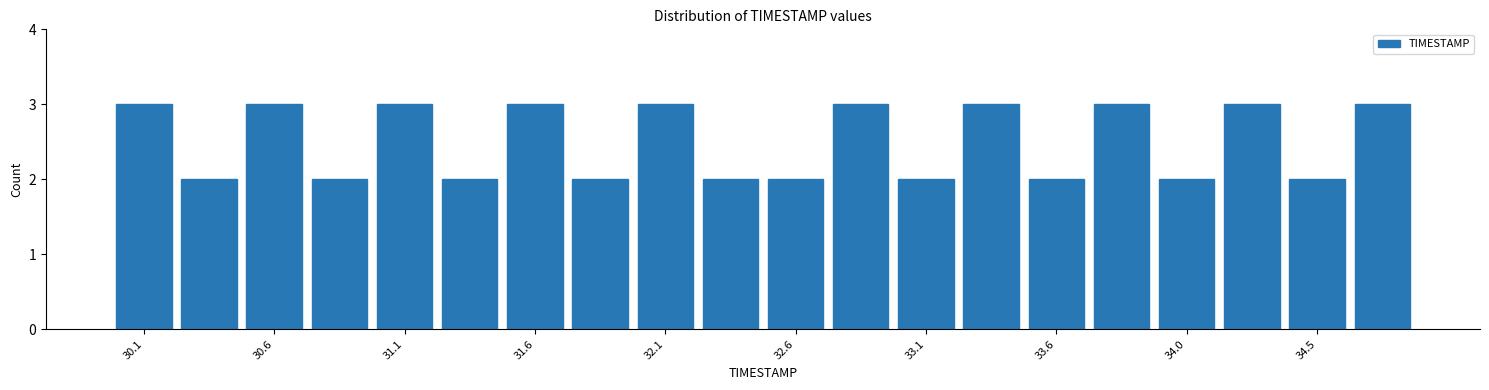

Reading left to right, transcribe this chart: for each bar, give the range it covers on the x-axis and its height. Neither the bar edges nor the heights are printed on the chart, so give them approximately, as read against the axes.

30.000 to 30.245: 3
30.245 to 30.490: 2
30.490 to 30.735: 3
30.735 to 30.980: 2
30.980 to 31.225: 3
31.225 to 31.470: 2
31.470 to 31.715: 3
31.715 to 31.960: 2
31.960 to 32.205: 3
32.205 to 32.450: 2
32.450 to 32.695: 2
32.695 to 32.940: 3
32.940 to 33.185: 2
33.185 to 33.430: 3
33.430 to 33.675: 2
33.675 to 33.920: 3
33.920 to 34.165: 2
34.165 to 34.410: 3
34.410 to 34.655: 2
34.655 to 34.900: 3